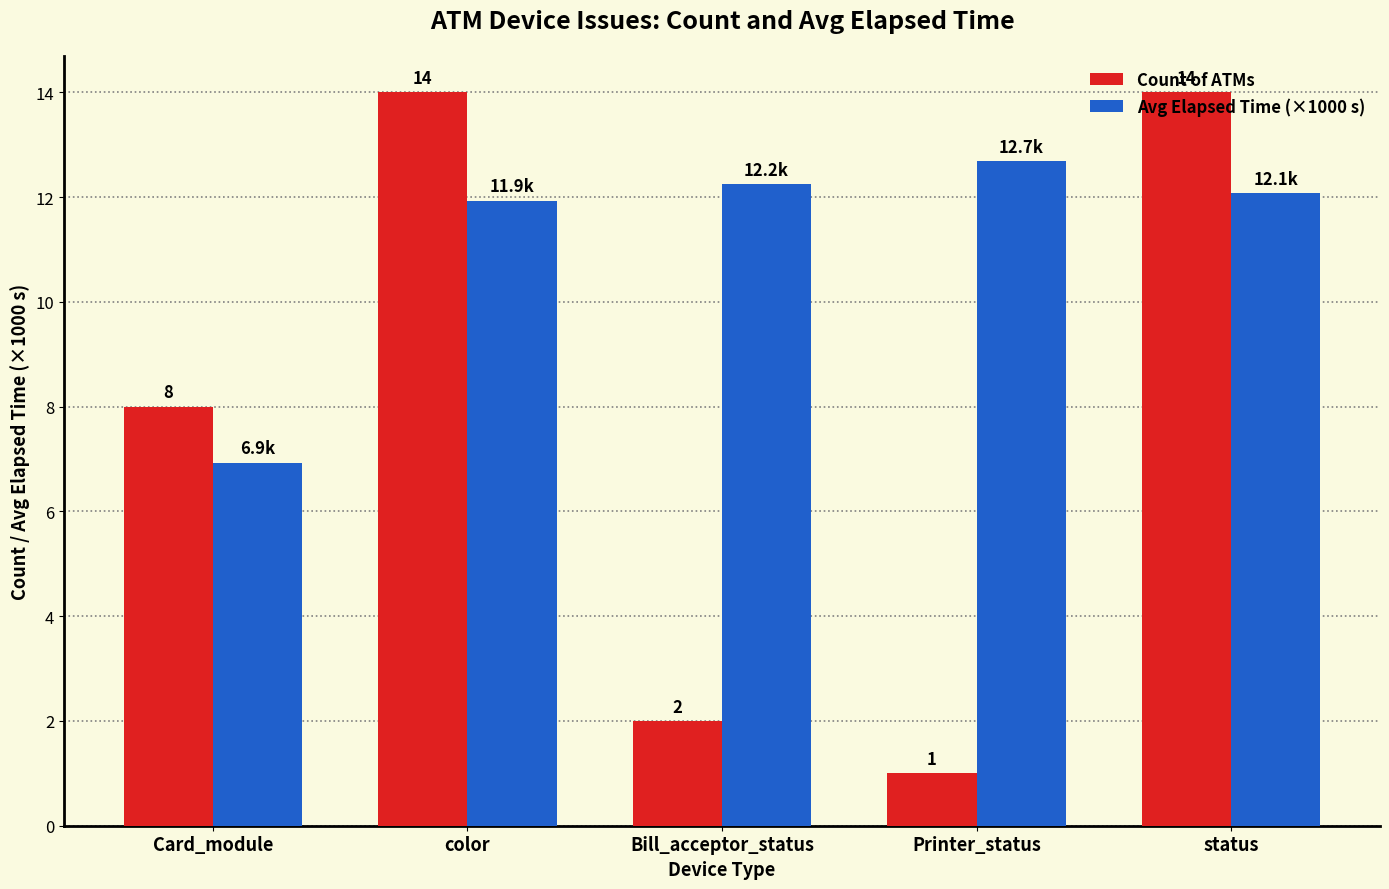

What is the total value across all series at status?

26.1